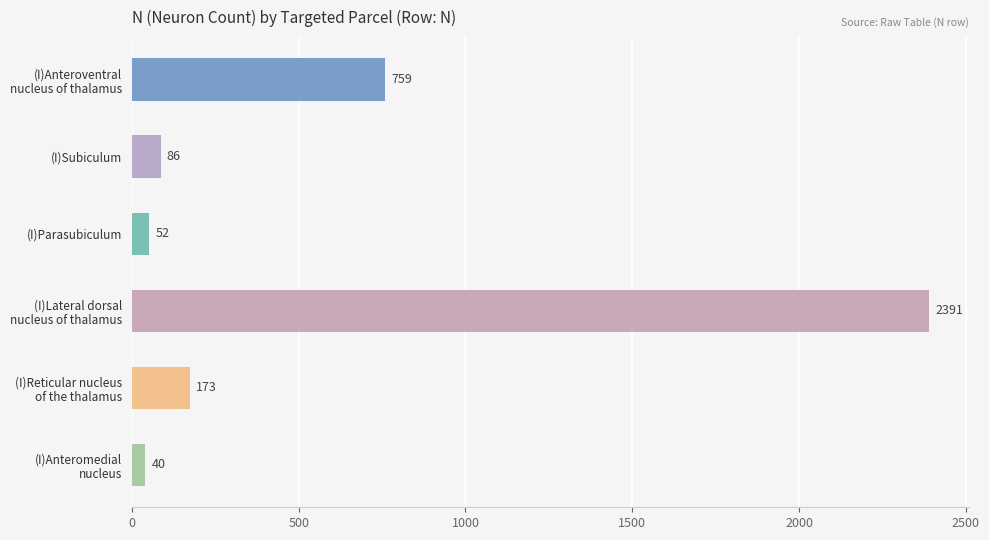

List the labels in order of value, largest first.

(I)Lateral dorsal
nucleus of thalamus, (I)Anteroventral
nucleus of thalamus, (I)Reticular nucleus
of the thalamus, (I)Subiculum, (I)Parasubiculum, (I)Anteromedial
nucleus